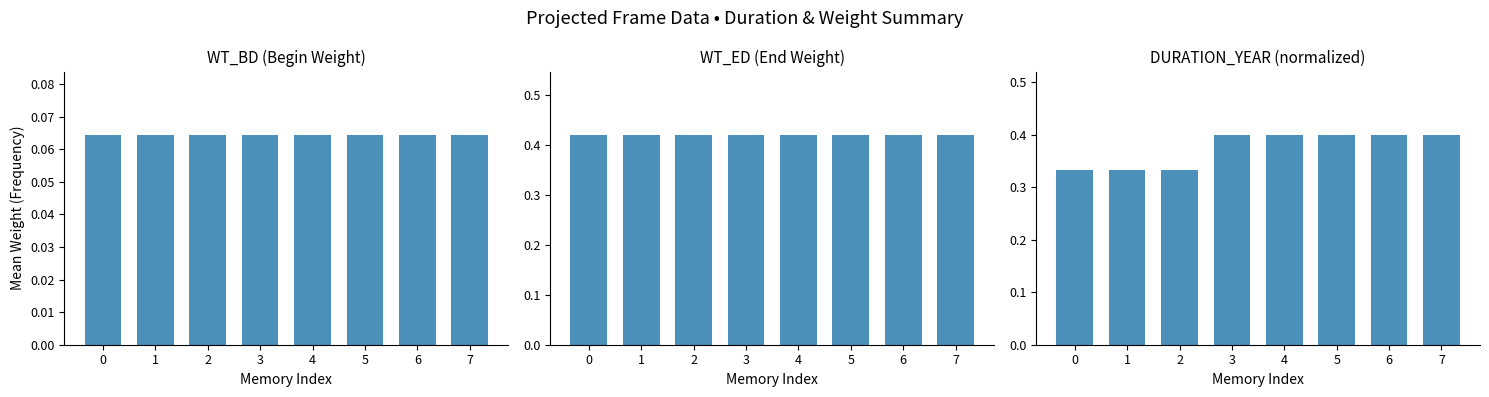

Does the chart contain stacked bars?

No